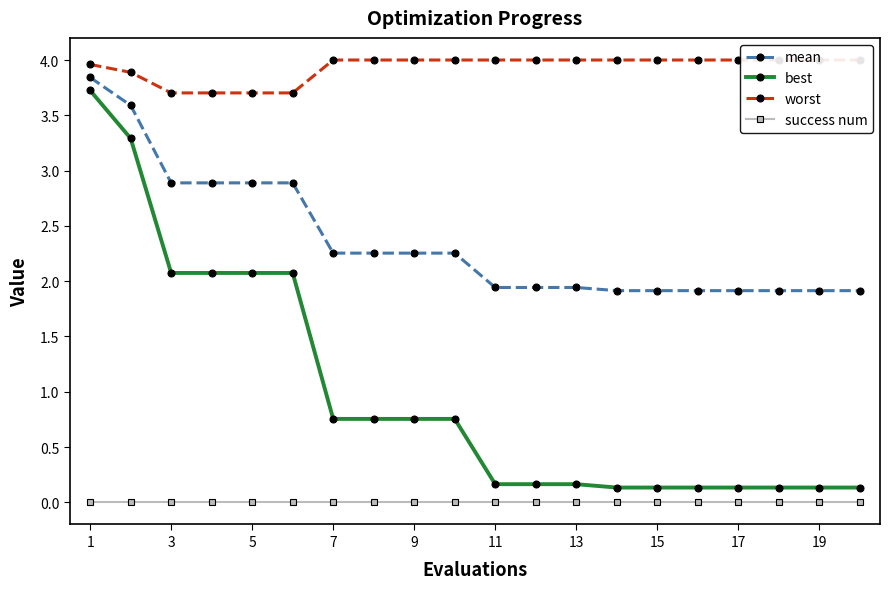

True or false: worst and mean cross at least once.

False